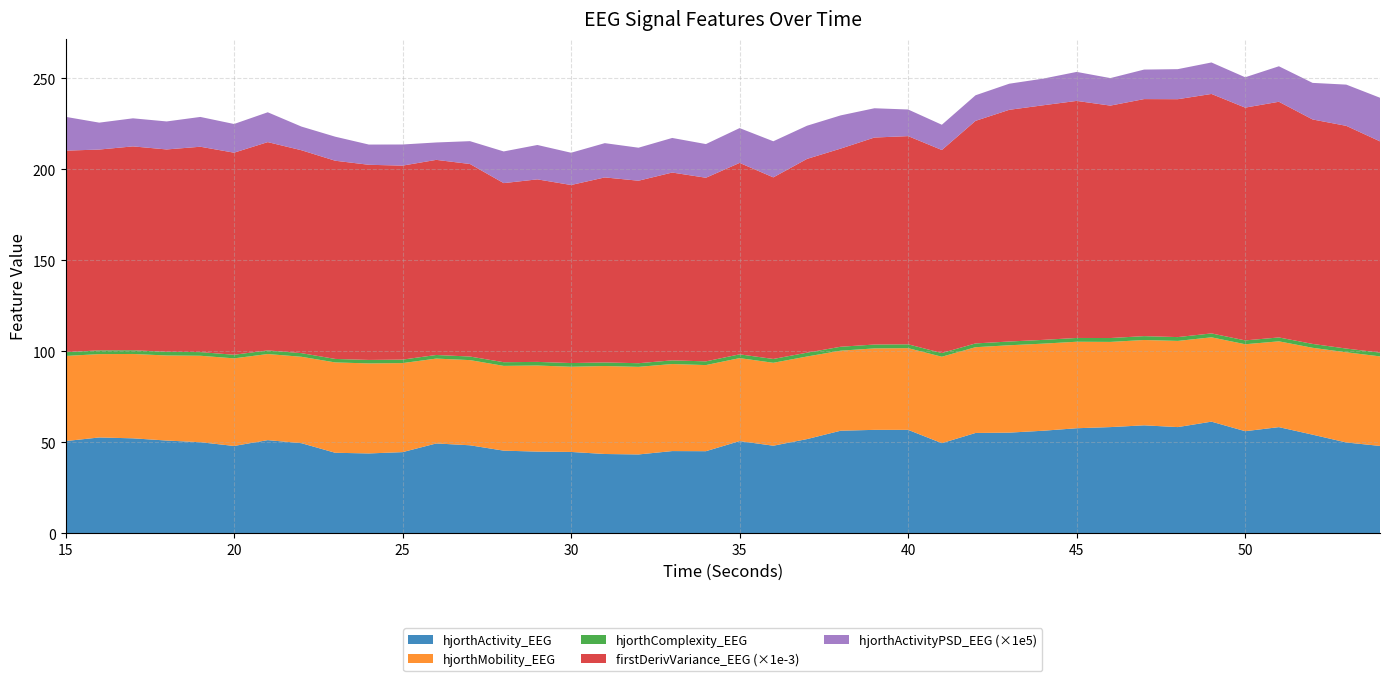

Reading left to right, transcribe all the data shown in this chart.

hjorthActivity_EEG: 50.6	52.6	52.1	50.9	50.0	47.9	51.1	49.5	44.2	43.8	44.6	49.3	48.3	45.4	44.9	44.7	43.5	43.3	45.1	45.1	50.6	48.1	51.7	56.3	56.8	56.8	49.5	55.1	55.3	56.3	57.7	58.3	59.3	58.3	61.3	56.1	58.3	54.2	49.9	48.0
hjorthMobility_EEG: 46.8	45.8	46.3	46.7	47.5	48.1	47.3	47.5	49.6	49.4	48.9	46.6	46.8	46.6	47.3	46.8	48.3	48.1	47.8	47.3	45.6	45.5	45.4	44.0	44.7	44.9	47.5	47.1	48.0	47.8	47.5	46.8	46.9	47.3	46.3	47.8	47.1	47.7	49.5	49.2
hjorthComplexity_EEG: 2.0	2.1	2.1	2.0	2.0	2.0	2.0	2.0	1.9	1.9	1.9	2.0	2.0	2.0	2.0	2.0	2.0	2.0	2.0	2.0	2.1	2.1	2.1	2.2	2.1	2.1	2.0	2.1	2.1	2.1	2.1	2.1	2.1	2.1	2.1	2.1	2.1	2.1	2.0	2.1
firstDerivVariance_EEG: 110712.4	110282.0	111958.5	111141.6	112797.2	110995.1	114405.5	111448.3	108870.5	107186.4	106554.1	107165.0	105755.5	98371.3	100256.8	97800.5	101629.2	100237.1	103167.6	100859.2	105147.3	99749.3	106432.9	108839.1	113700.8	114346.9	111512.1	122248.6	127263.8	128846.2	130202.7	127663.6	130199.6	130668.2	131529.3	127857.3	129453.3	123292.3	122330.2	116023.1
hjorthActivityPSD_EEG: 0.0	0.0	0.0	0.0	0.0	0.0	0.0	0.0	0.0	0.0	0.0	0.0	0.0	0.0	0.0	0.0	0.0	0.0	0.0	0.0	0.0	0.0	0.0	0.0	0.0	0.0	0.0	0.0	0.0	0.0	0.0	0.0	0.0	0.0	0.0	0.0	0.0	0.0	0.0	0.0